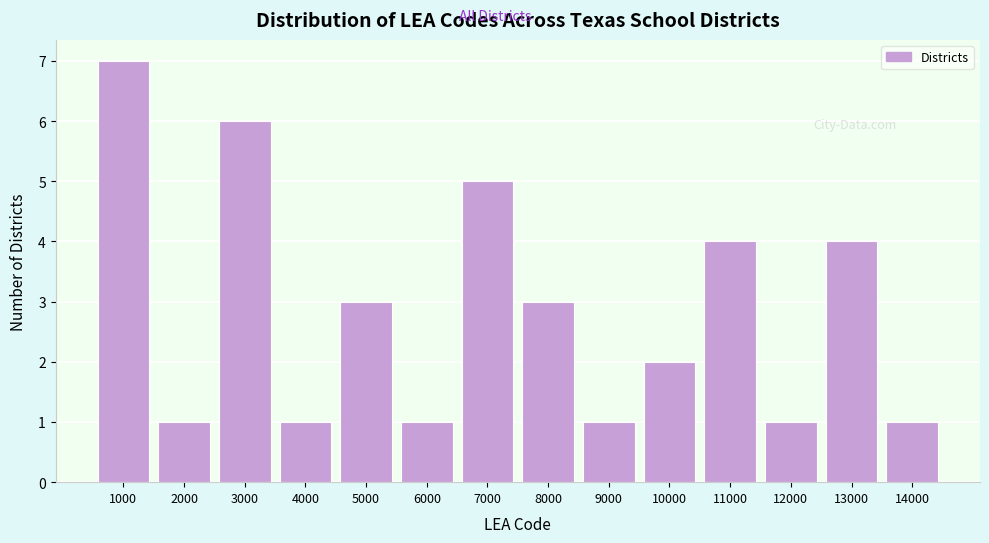

Reading right to left, transcribe all the data shown in this chart.

1	4	1	4	2	1	3	5	1	3	1	6	1	7